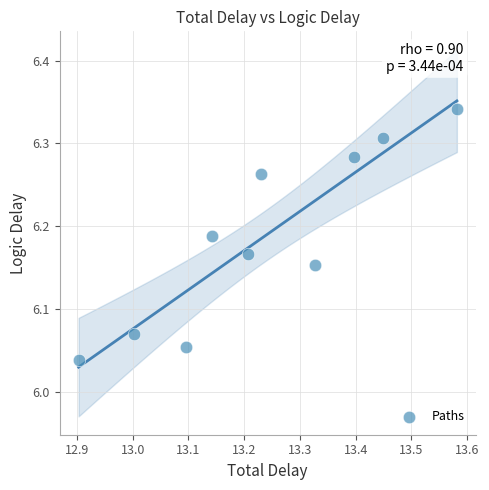

What is the average X value?

13.2